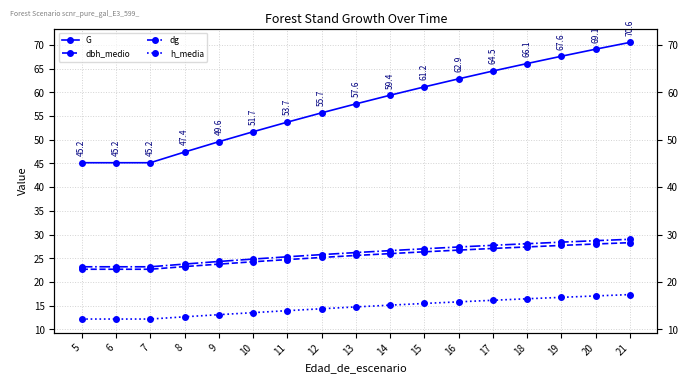

Rank the series at 15 from lowest to highest value.

h_media, dbh_medio, dg, G